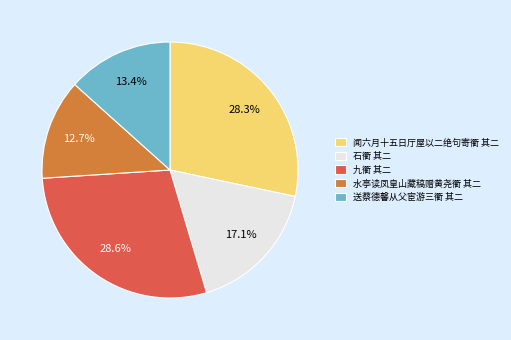

Which slice is the smallest?

水亭读凤皇山藏稿赠黄尧衢 其二